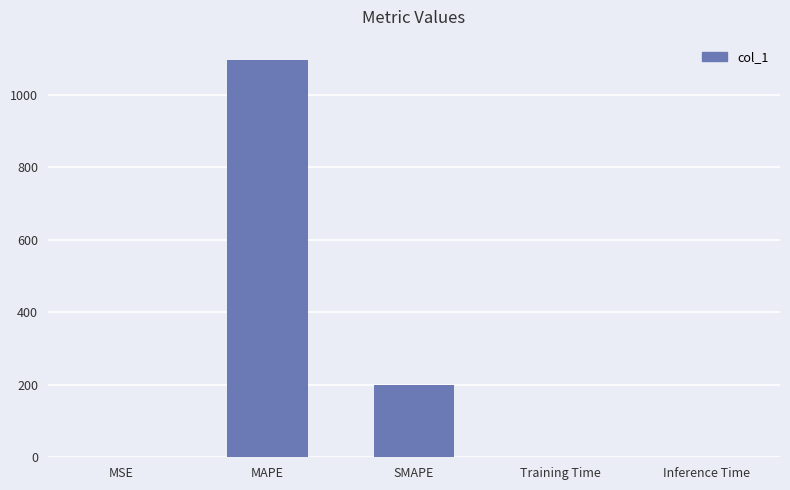

Is it true that the value at SMAPE is 127.3?

False